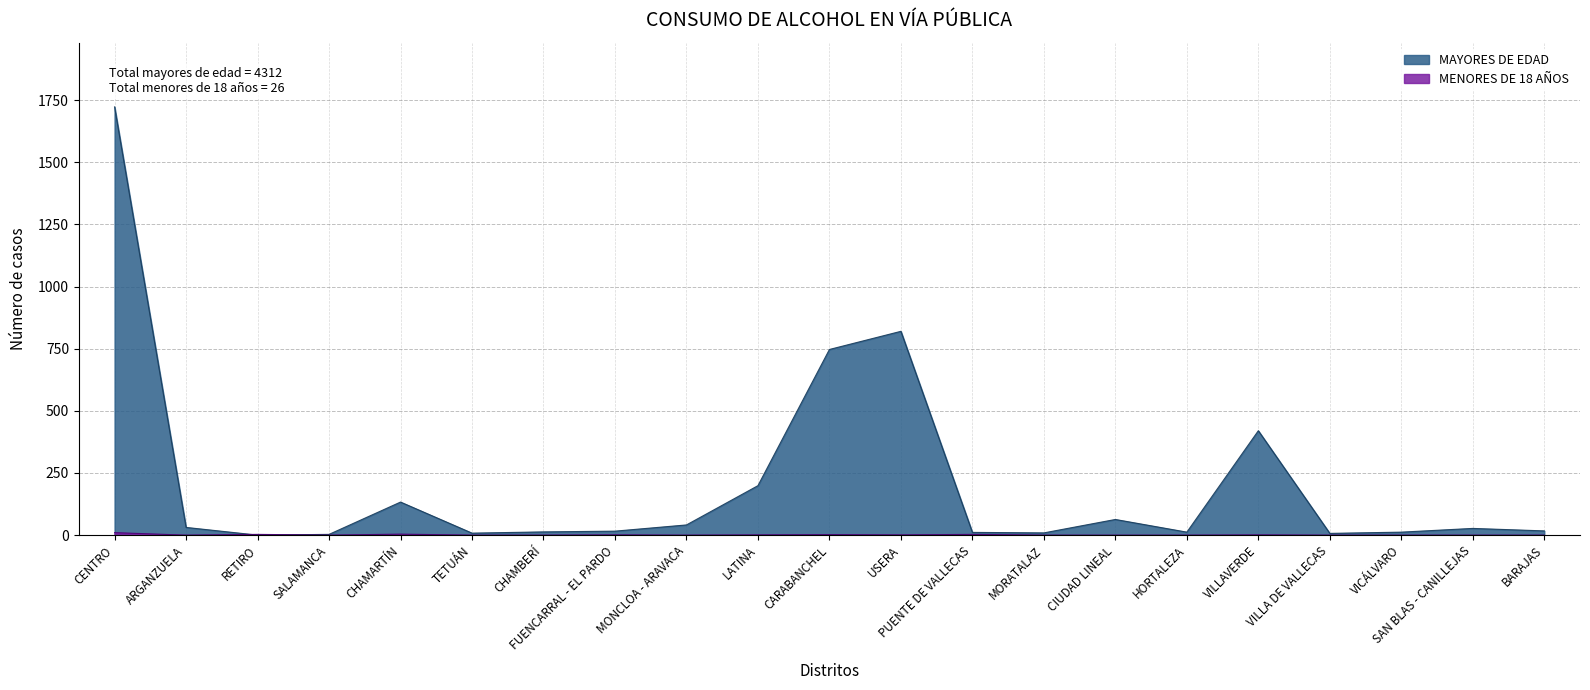

List the labels in order of MAYORES DE EDAD value, smallest first.

RETIRO, SALAMANCA, VILLA DE VALLECAS, TETUÁN, MORATALAZ, PUENTE DE VALLECAS, HORTALEZA, VICÁLVARO, CHAMBERÍ, FUENCARRAL - EL PARDO, BARAJAS, SAN BLAS - CANILLEJAS, ARGANZUELA, MONCLOA - ARAVACA, CIUDAD LINEAL, CHAMARTÍN, LATINA, VILLAVERDE, CARABANCHEL, USERA, CENTRO